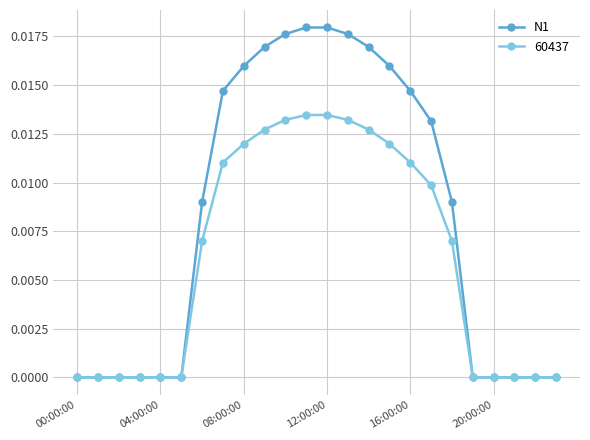

Rank the series by their maximum value, from highest to lowest.

N1, 60437